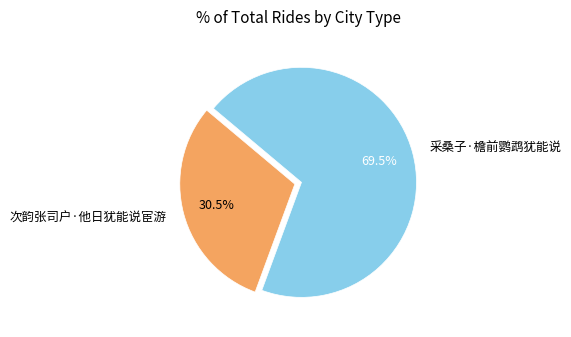

Which has a higher value, 次韵张司户·他日犹能说宦游 or 采桑子·檐前鹦鹉犹能说?

采桑子·檐前鹦鹉犹能说